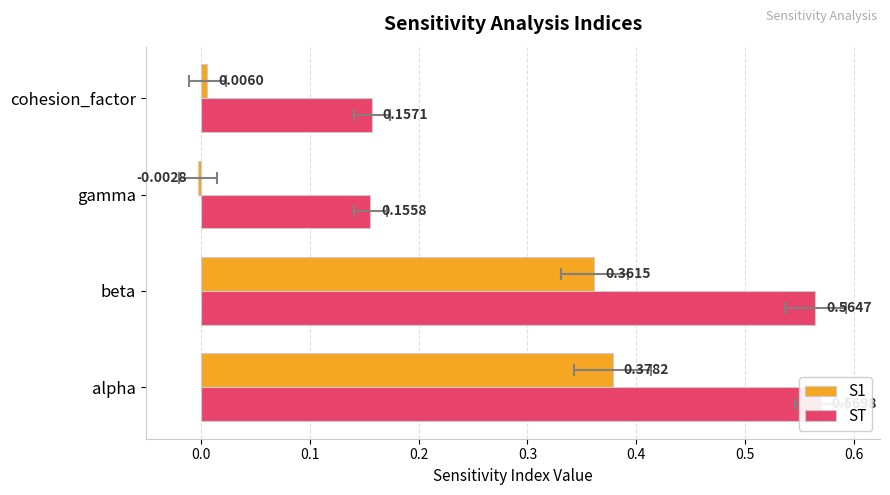

The value of S1 at cohesion_factor is 0.0. True or false?

False